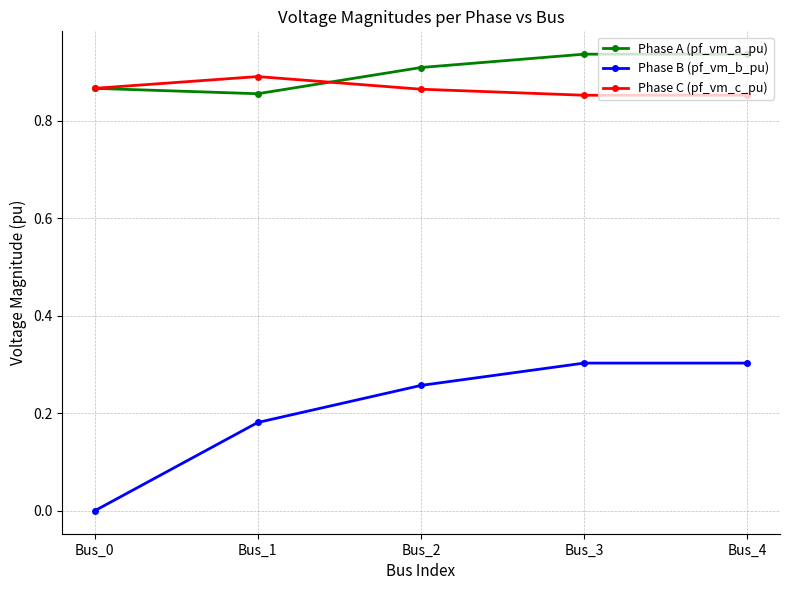

Is the value of Phase C (pf_vm_c_pu) at Bus_2 greater than the value of Phase A (pf_vm_a_pu) at Bus_2?

No